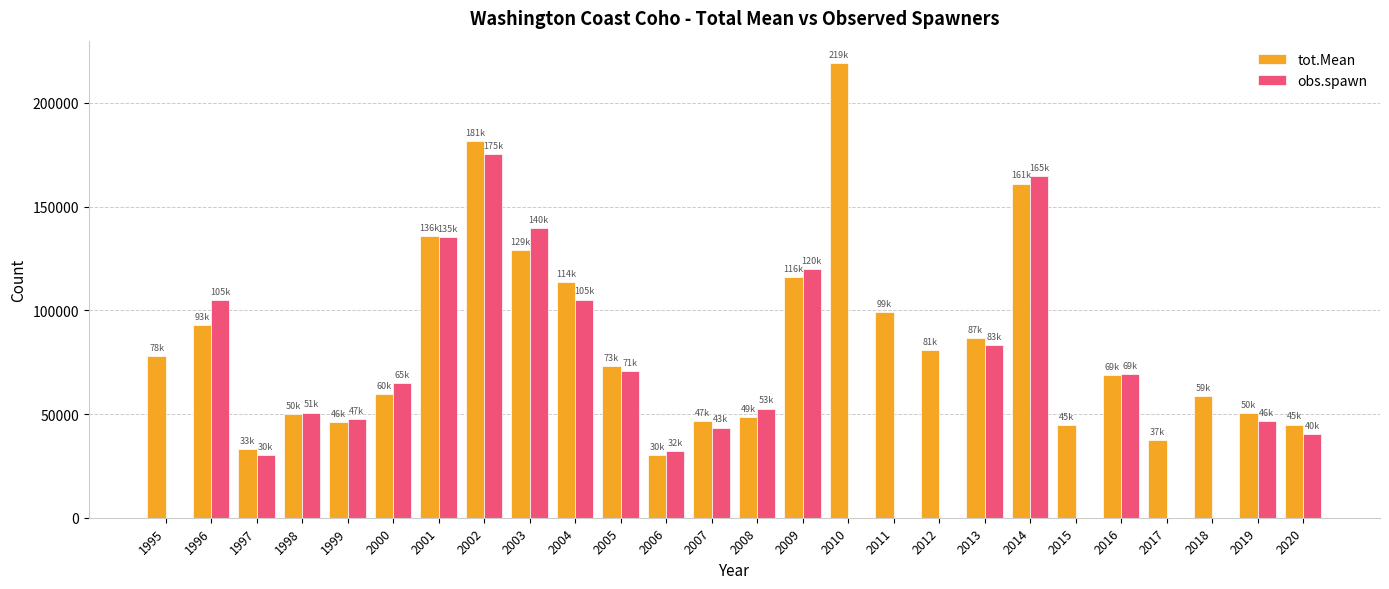

The value of obs.spawn at 2009 is 181216.4. True or false?

False